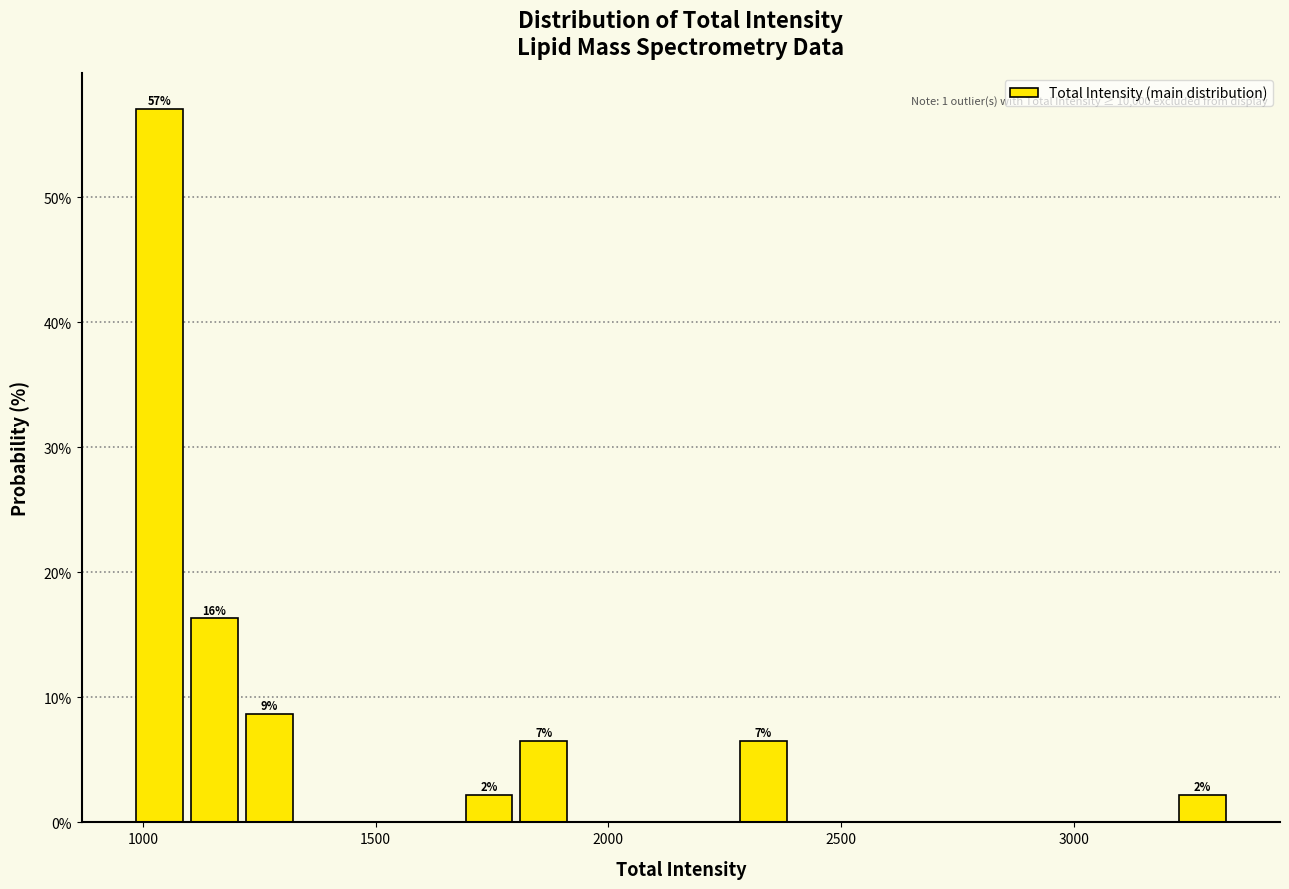

Read against the x-axis, roughly where is the centre of the tallest bar?

1050